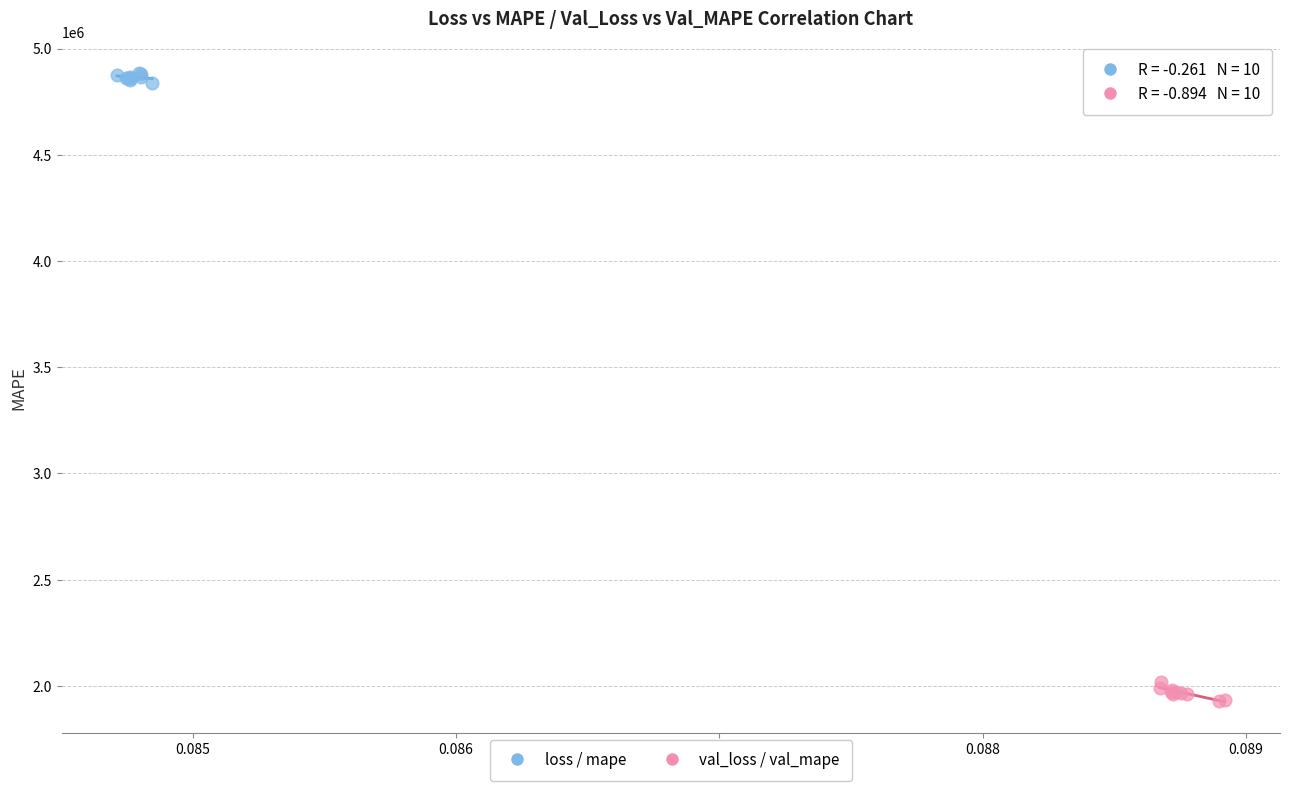

Which series reaches the minimum Y coordinate?

val_loss / val_mape